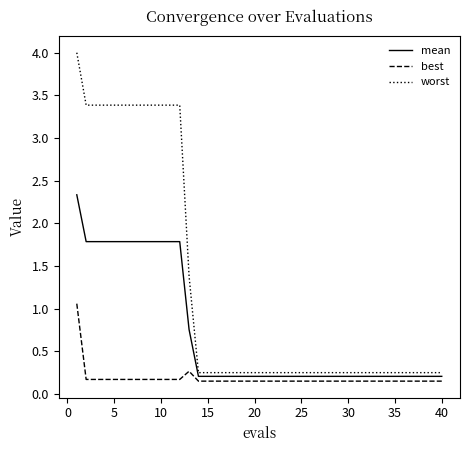

Which series has the largest total across all categories?

worst